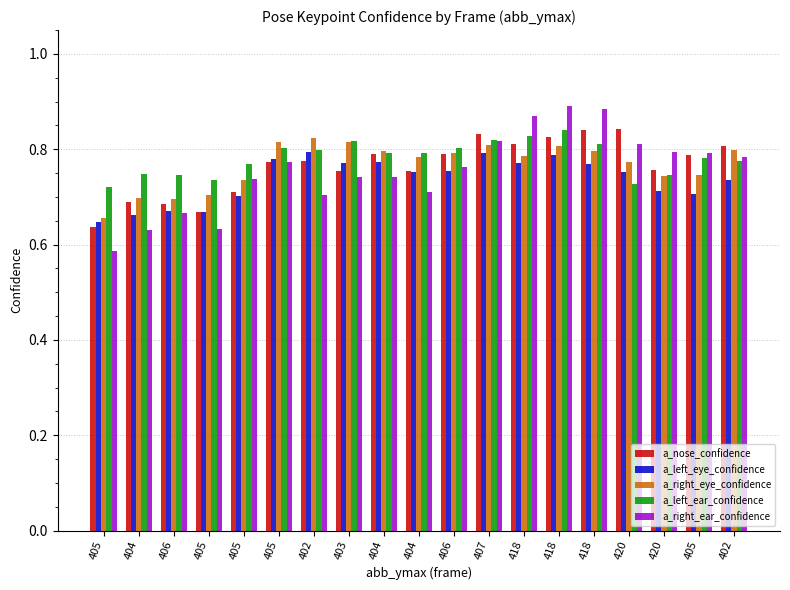

Reading right to left, what are all the values shown in this chart?

a_nose_confidence: 402=0.8	405=0.8	420=0.8	420=0.8	418=0.8	418=0.8	418=0.8	407=0.8	406=0.8	404=0.8	404=0.8	403=0.8	402=0.8	405=0.8	405=0.7	405=0.7	406=0.7	404=0.7	405=0.6
a_left_eye_confidence: 402=0.7	405=0.7	420=0.7	420=0.8	418=0.8	418=0.8	418=0.8	407=0.8	406=0.8	404=0.8	404=0.8	403=0.8	402=0.8	405=0.8	405=0.7	405=0.7	406=0.7	404=0.7	405=0.6
a_right_eye_confidence: 402=0.8	405=0.7	420=0.7	420=0.8	418=0.8	418=0.8	418=0.8	407=0.8	406=0.8	404=0.8	404=0.8	403=0.8	402=0.8	405=0.8	405=0.7	405=0.7	406=0.7	404=0.7	405=0.7
a_left_ear_confidence: 402=0.8	405=0.8	420=0.7	420=0.7	418=0.8	418=0.8	418=0.8	407=0.8	406=0.8	404=0.8	404=0.8	403=0.8	402=0.8	405=0.8	405=0.8	405=0.7	406=0.7	404=0.7	405=0.7
a_right_ear_confidence: 402=0.8	405=0.8	420=0.8	420=0.8	418=0.9	418=0.9	418=0.9	407=0.8	406=0.8	404=0.7	404=0.7	403=0.7	402=0.7	405=0.8	405=0.7	405=0.6	406=0.7	404=0.6	405=0.6